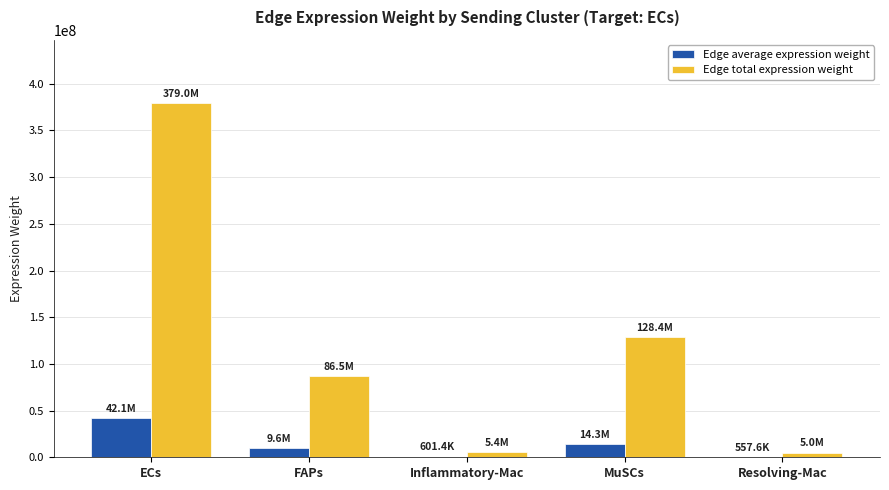

Which series changed the most between FAPs and Inflammatory-Mac?

Edge total expression weight